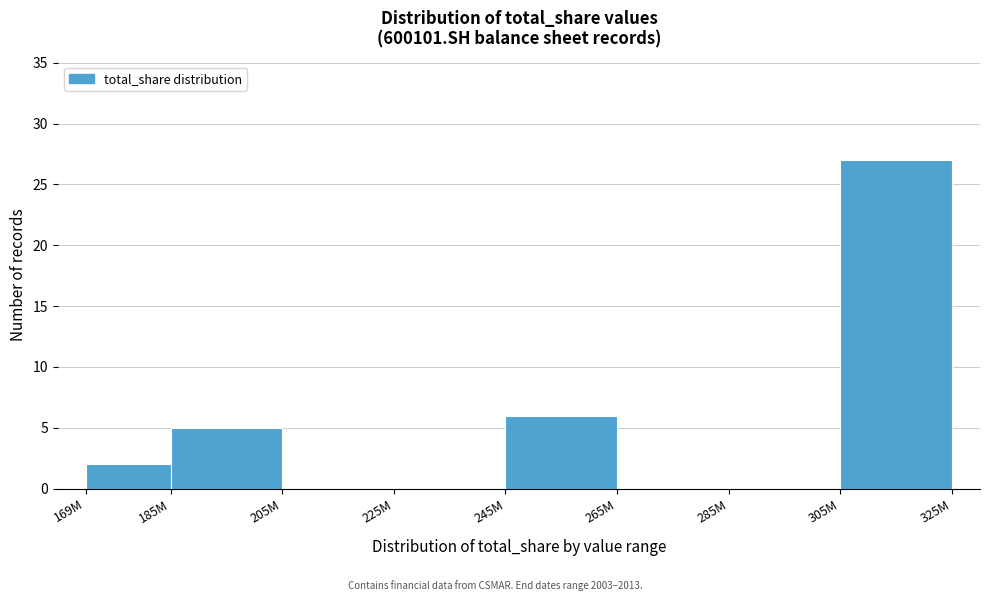

Reading left to right, extract all data points from this chart.

169M=2	185M=5	205M=0	225M=0	245M=6	265M=0	285M=0	305M=27